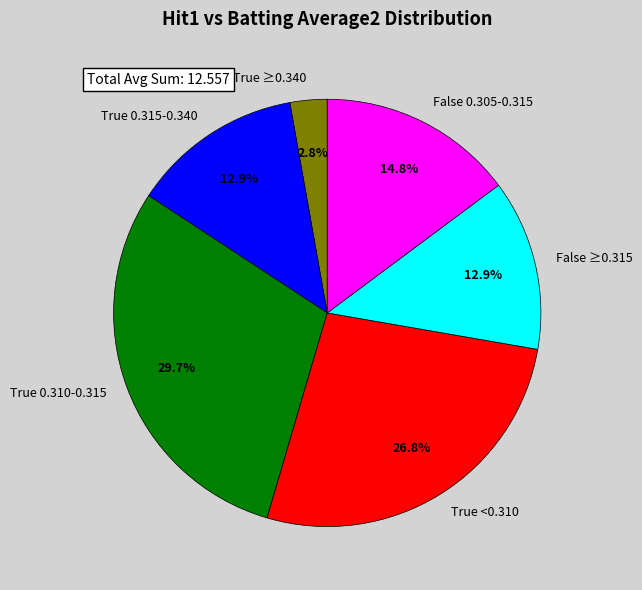

Count the number of slices in the pie.

6